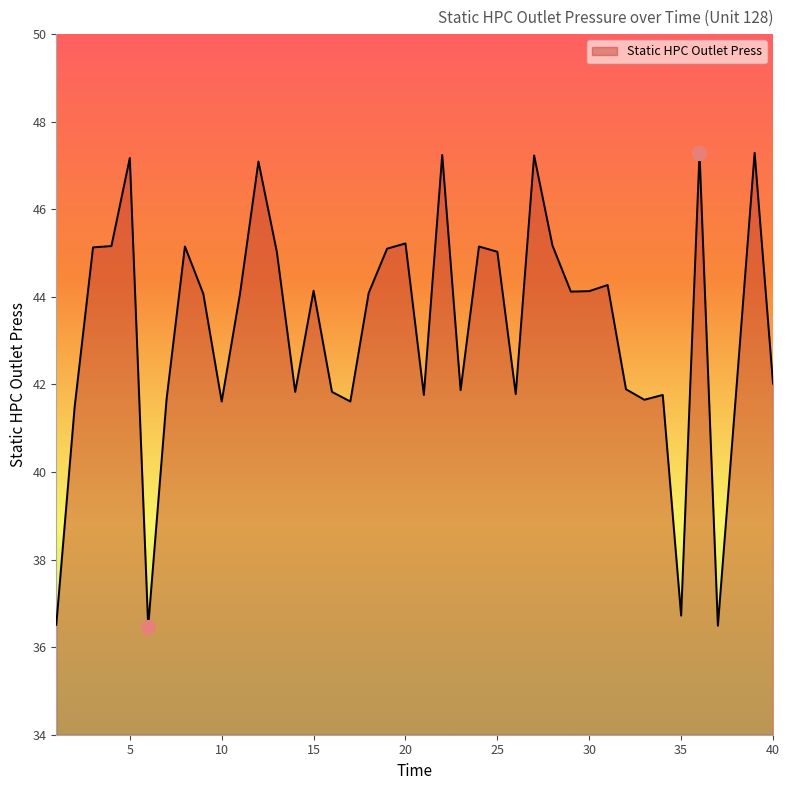

What is the smallest value displayed?

36.5